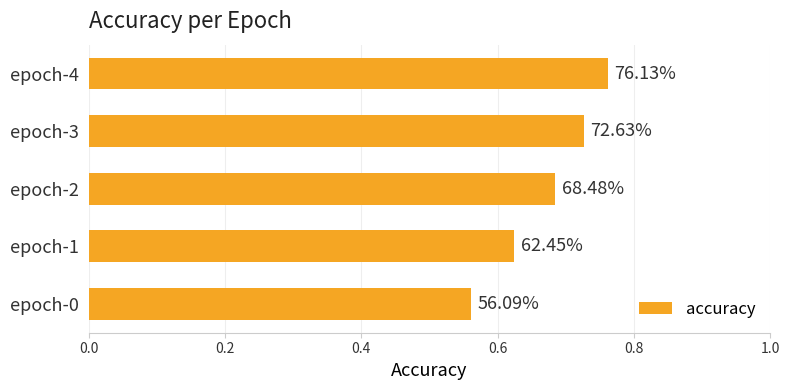

Does the chart contain any negative values?

No